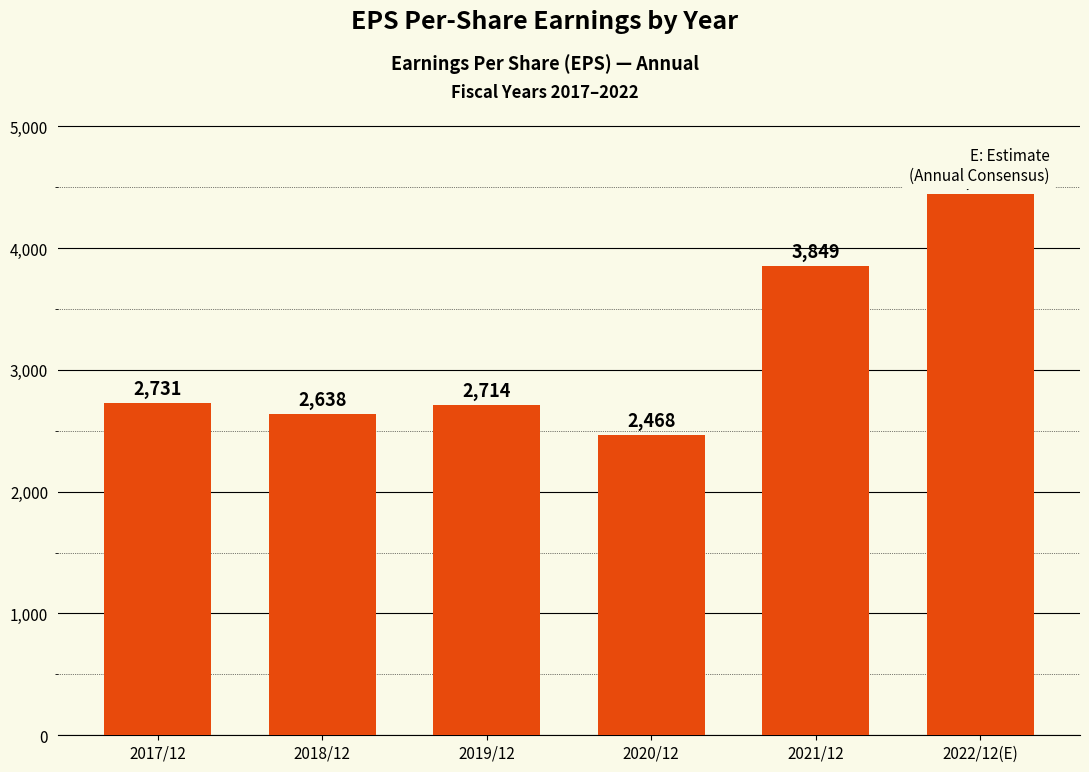

Are the bars grouped side by side (vs. stacked)?

No